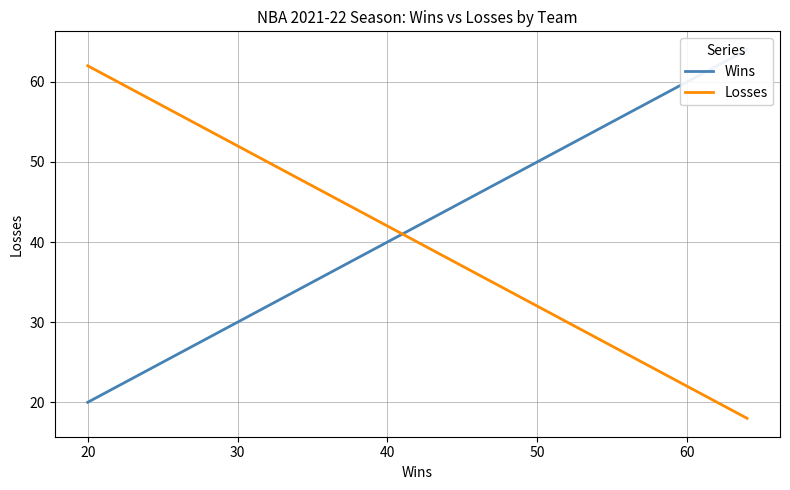

True or false: Wins and Losses intersect in this chart.

True